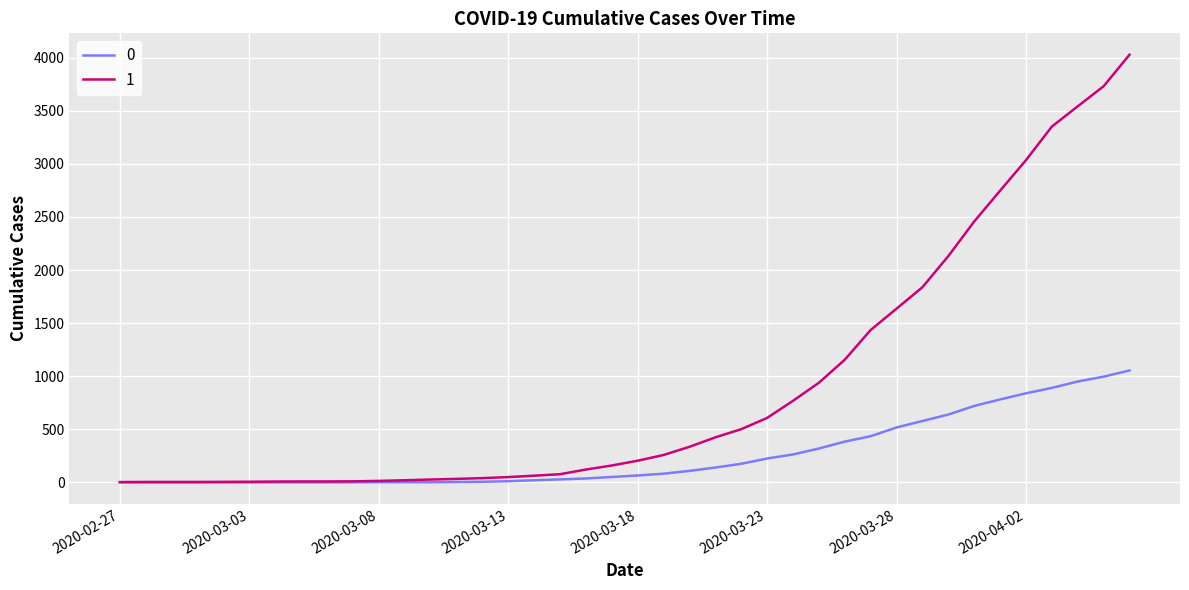

List the series in order of their overall mean, highest first.

1, 0